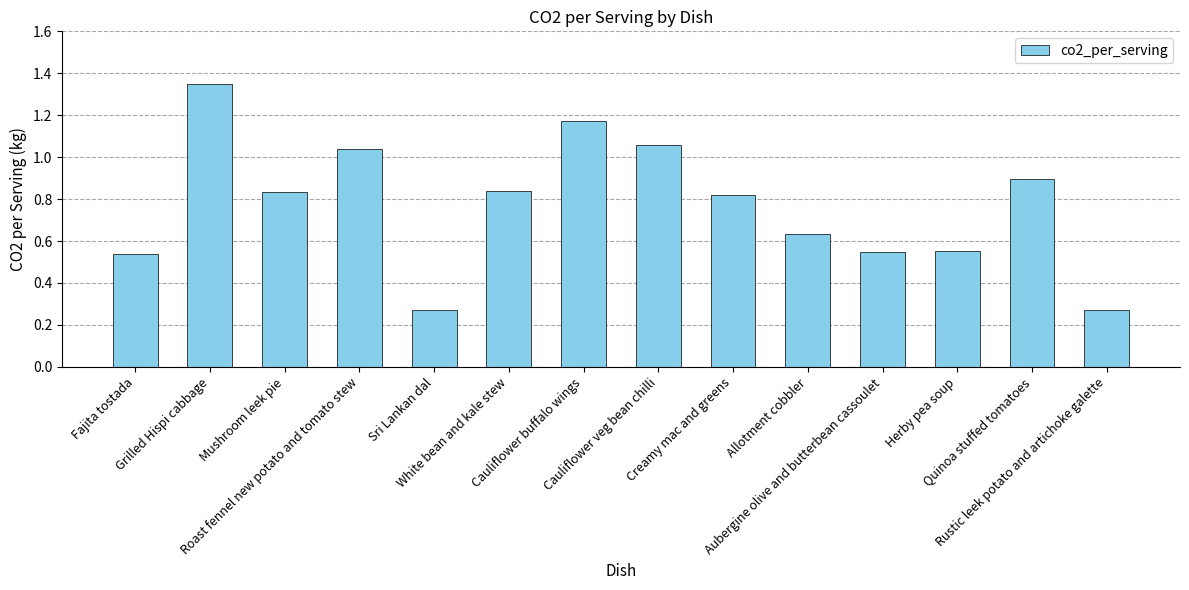

What is the label of the 1st bar from the right?

Rustic leek potato and artichoke galette